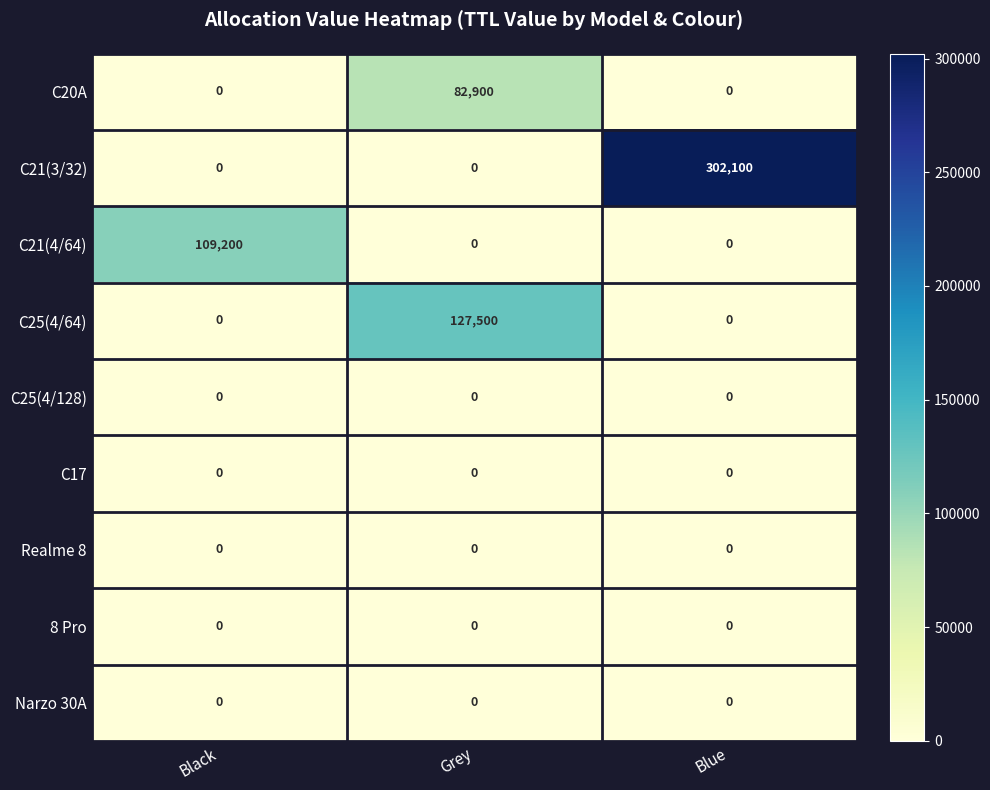

Count the number of categories in the chart.

3